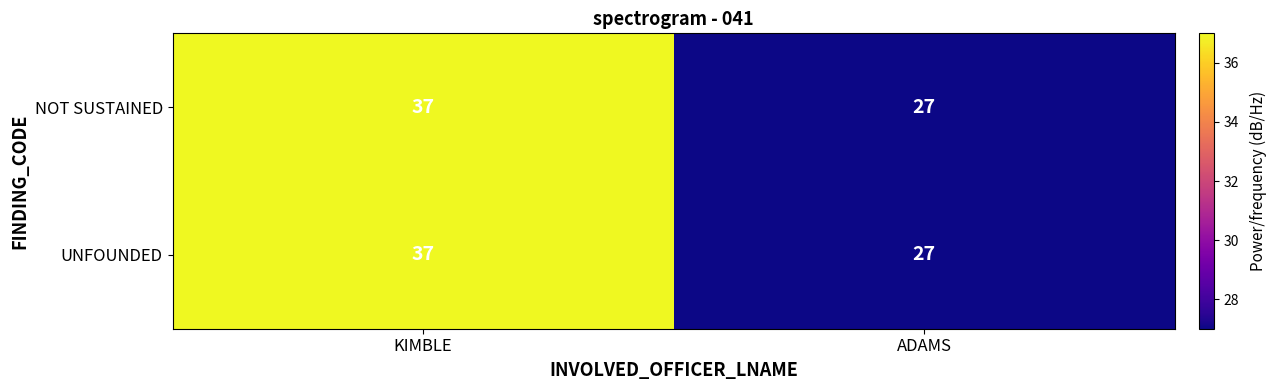

Reading left to right, transcribe all the data shown in this chart.

NOT SUSTAINED: KIMBLE=37	ADAMS=27
UNFOUNDED: KIMBLE=37	ADAMS=27